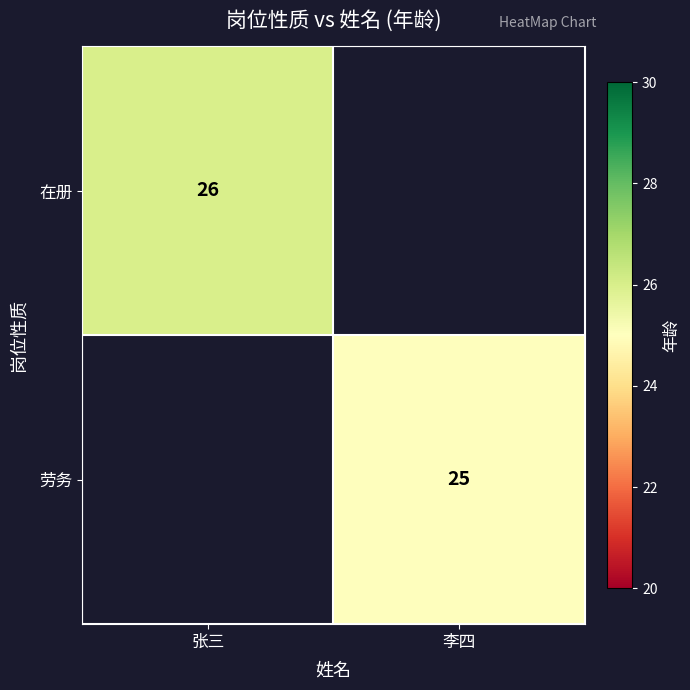

The 劳务 series shows 25 at 李四. True or false?

True